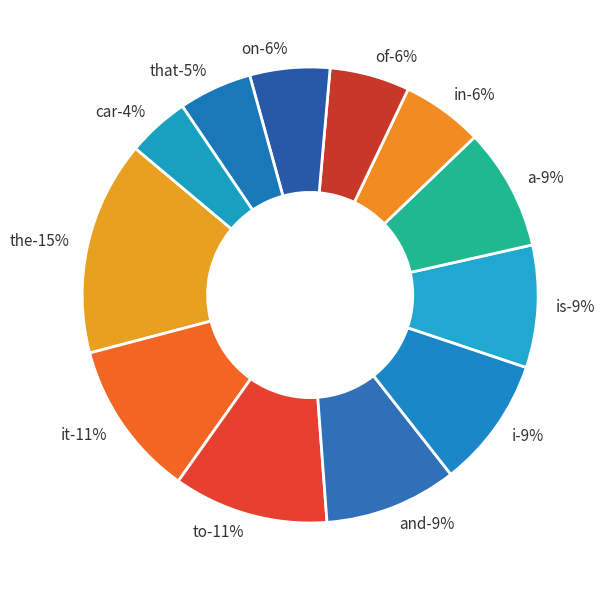

Rank the categories by value from lowest to highest.

car, that, on, of, in, a, is, i, and, to, it, the